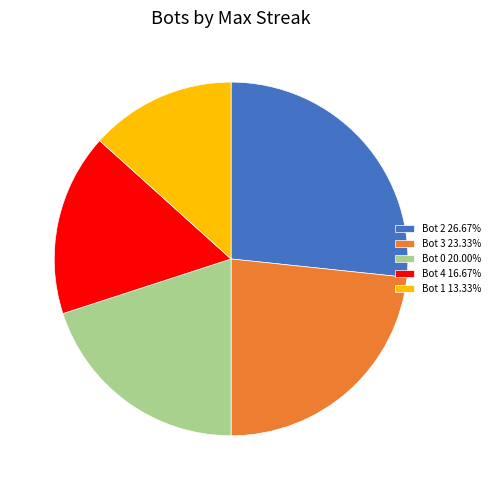

Is it true that Bot 0 is 12% of the pie?

False